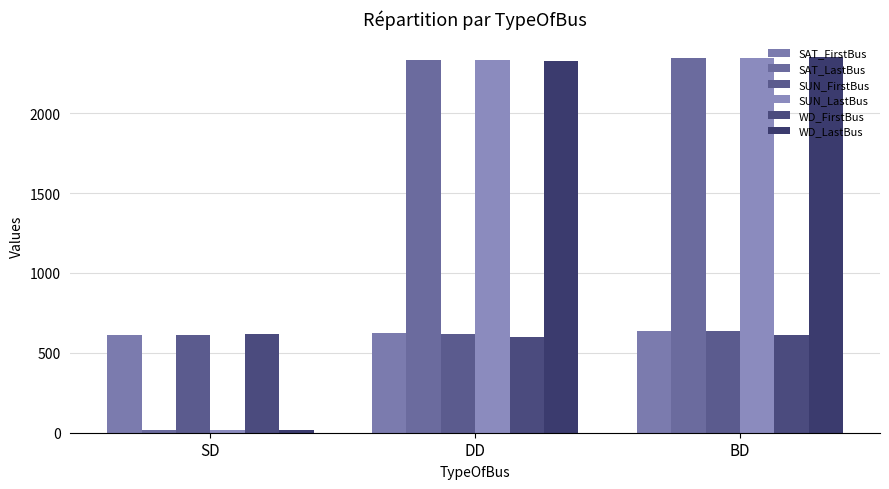

Between BD and DD, which is larger?

BD